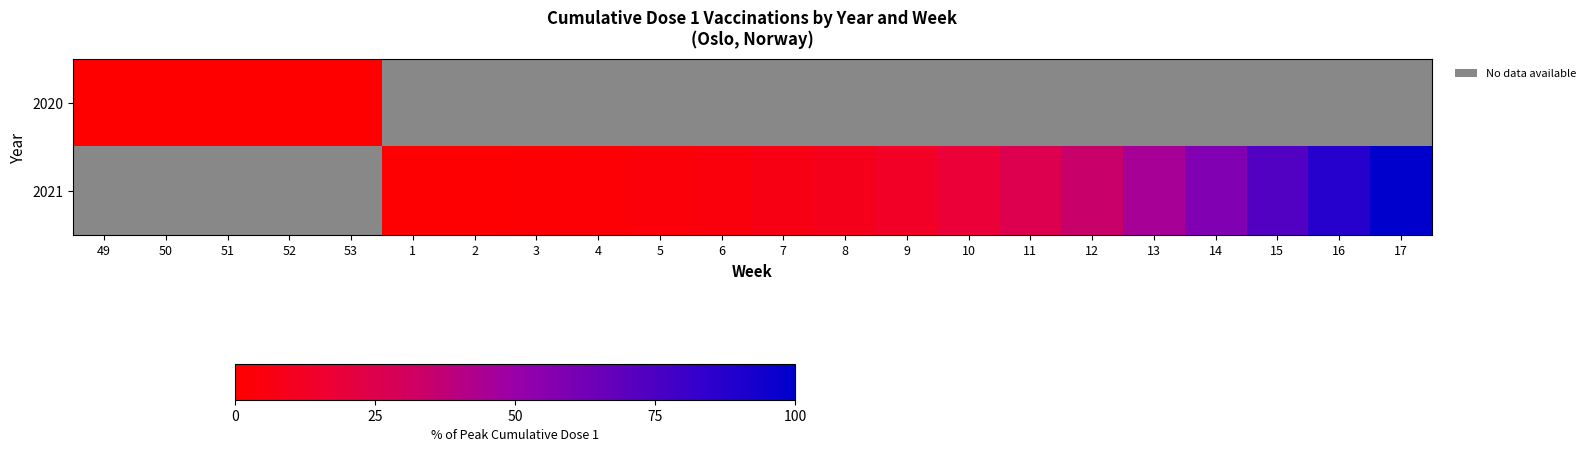

The value of 2020 at 49 is 0.0. True or false?

True